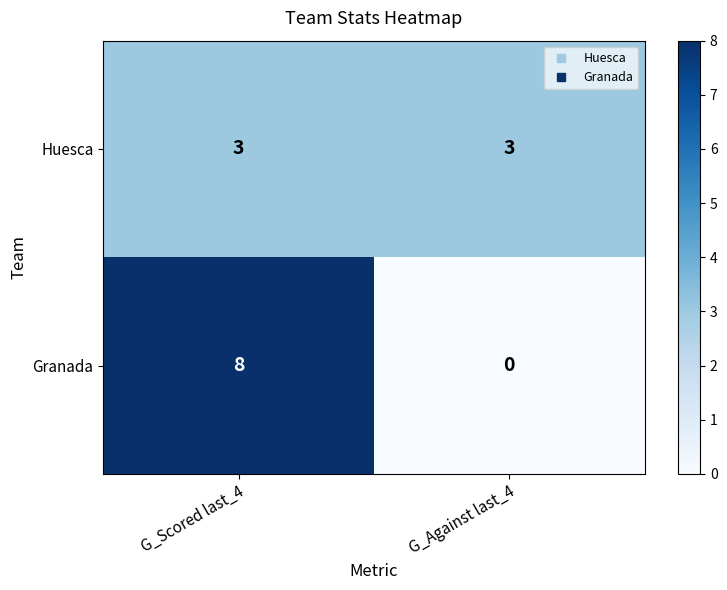

What is the spread (max minus min) of values at G_Against last_4?

3